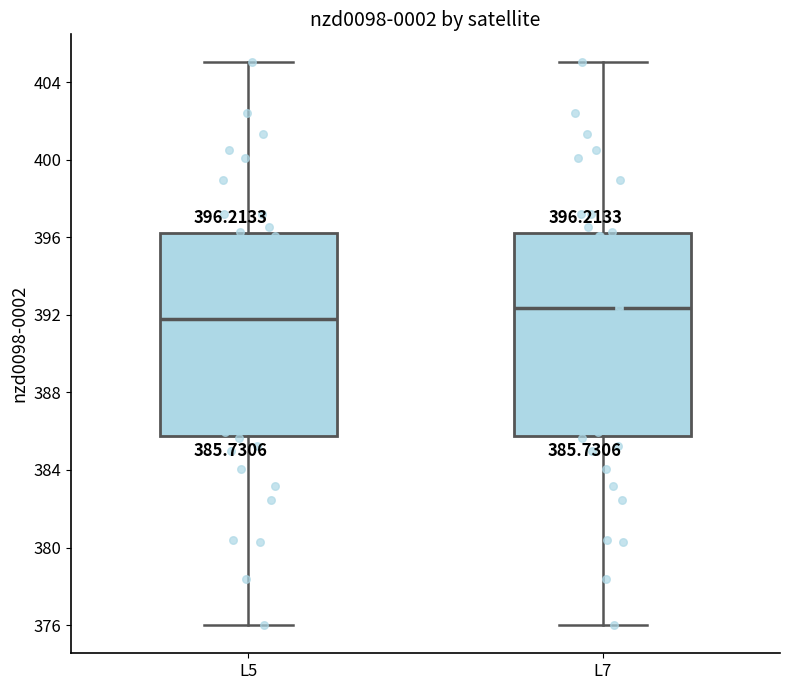

Which box has the lowest median line?

L5